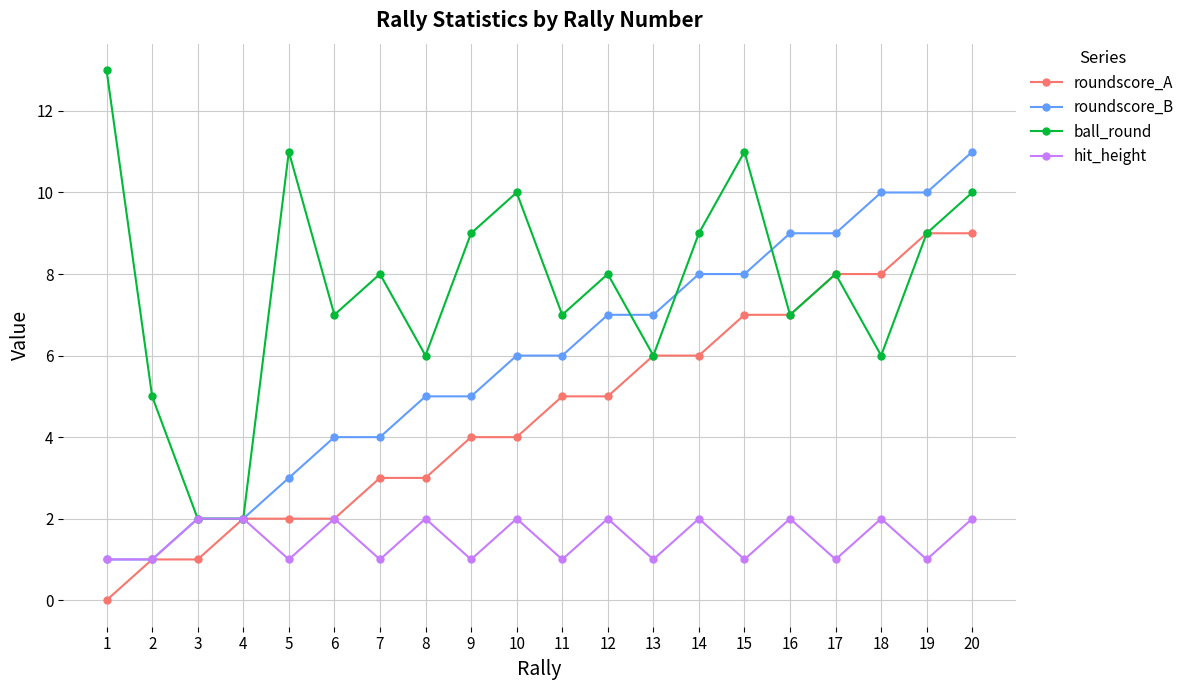

At which category is the sum across all series the highest?

20